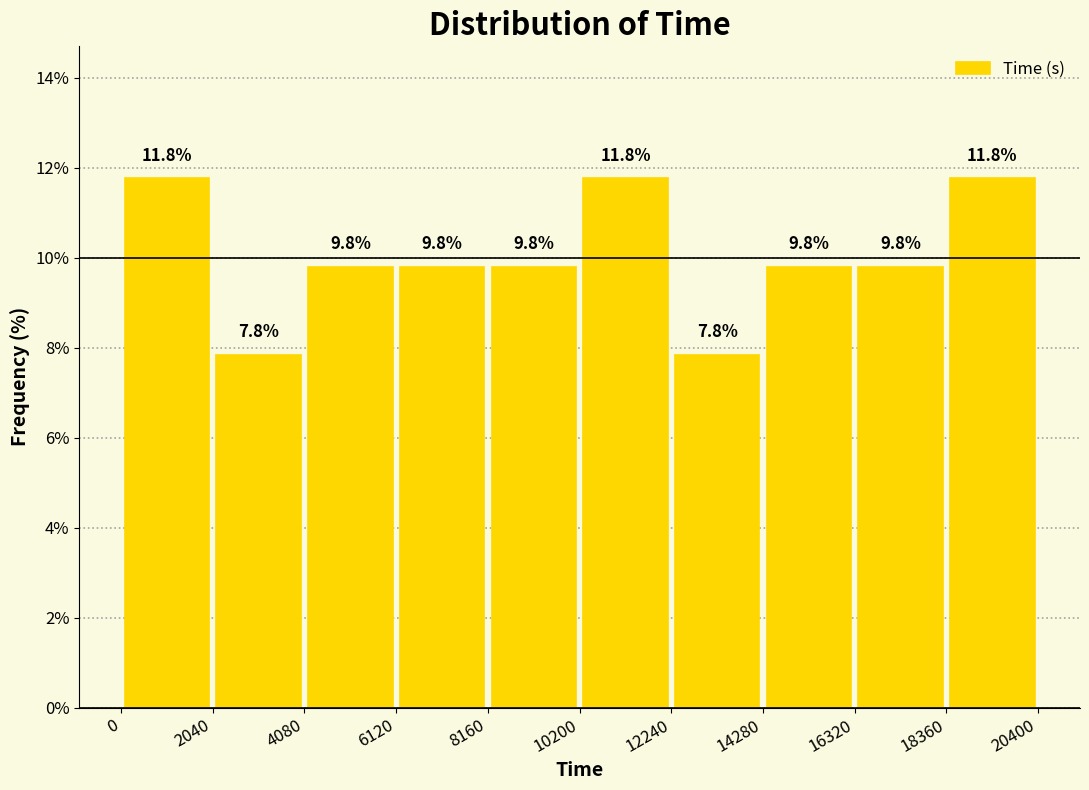

Reading left to right, transcribe this chart: for each bar, give the range it covers on the x-axis and its height.

0 to 2040: 11.8
2040 to 4080: 7.8
4080 to 6120: 9.8
6120 to 8160: 9.8
8160 to 10200: 9.8
10200 to 12240: 11.8
12240 to 14280: 7.8
14280 to 16320: 9.8
16320 to 18360: 9.8
18360 to 20400: 11.8